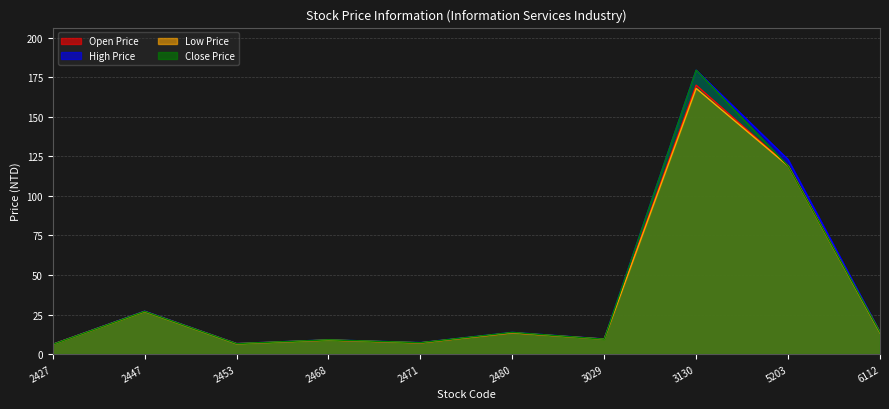

How many lines are shown in the chart?

4